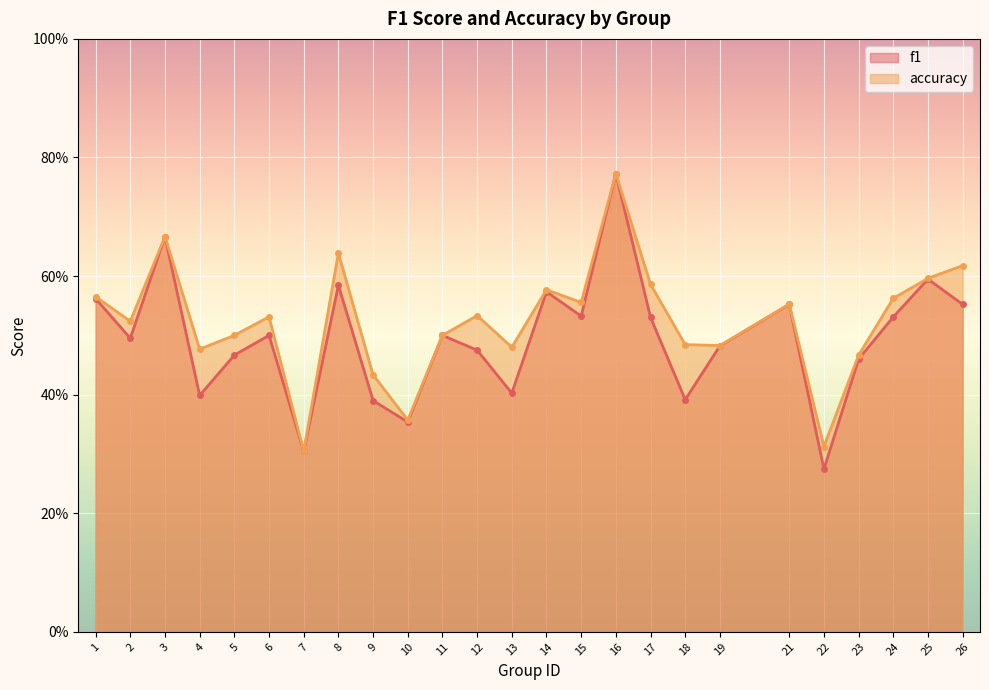

How many categories are shown in the chart?

25